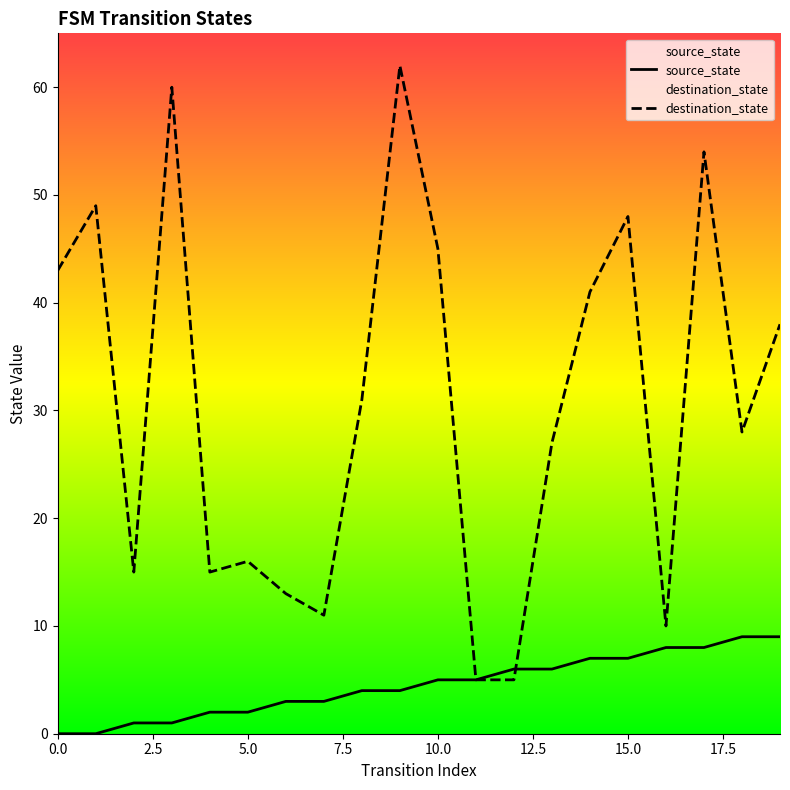

How many data points in source_state are less than 5?

10